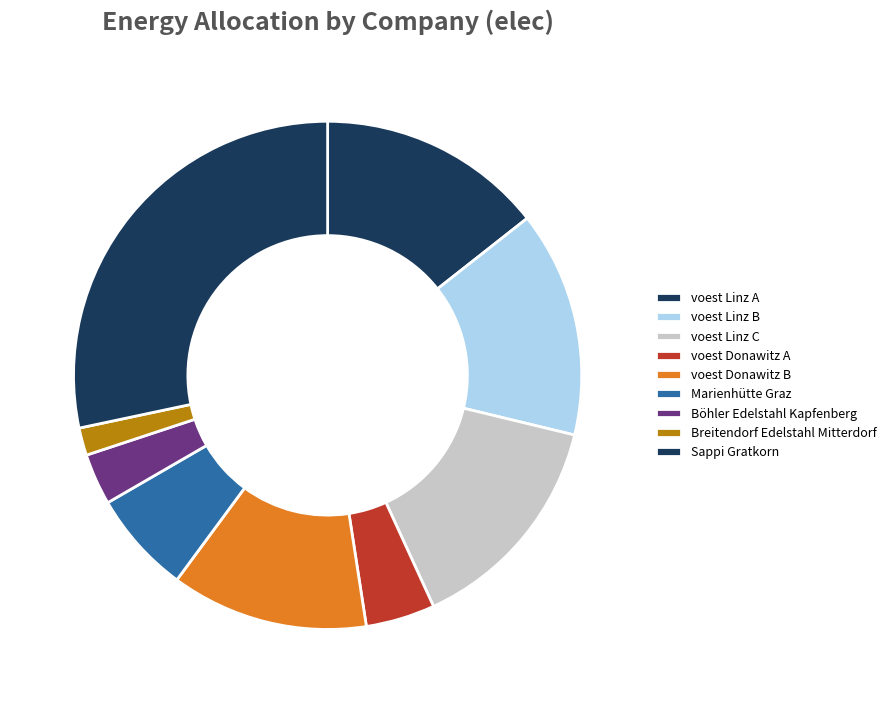

Is it true that voest Donawitz B is 23% of the pie?

False